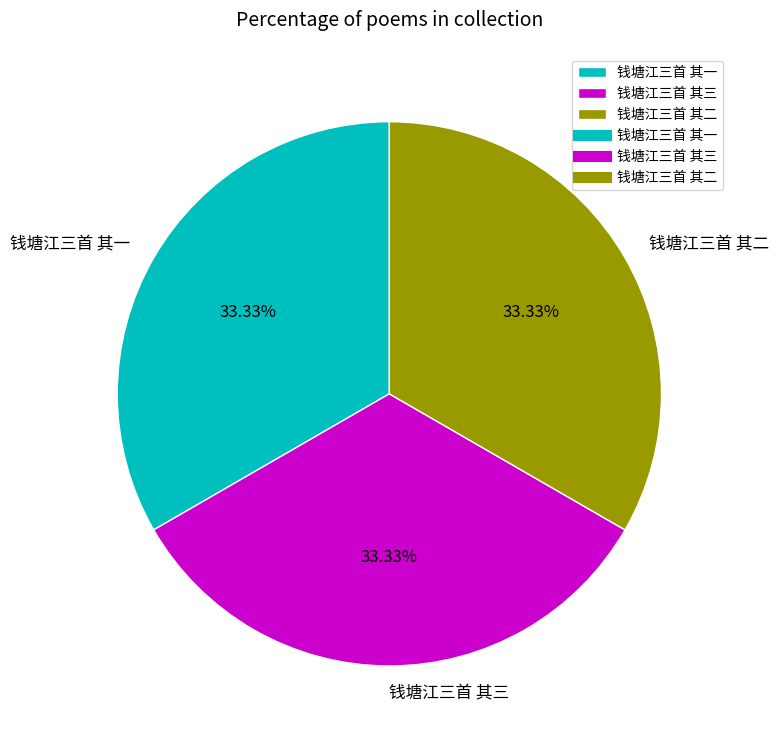

To the nearest percent, what is the combined percentage of 钱塘江三首 其一 and 钱塘江三首 其三?

67%